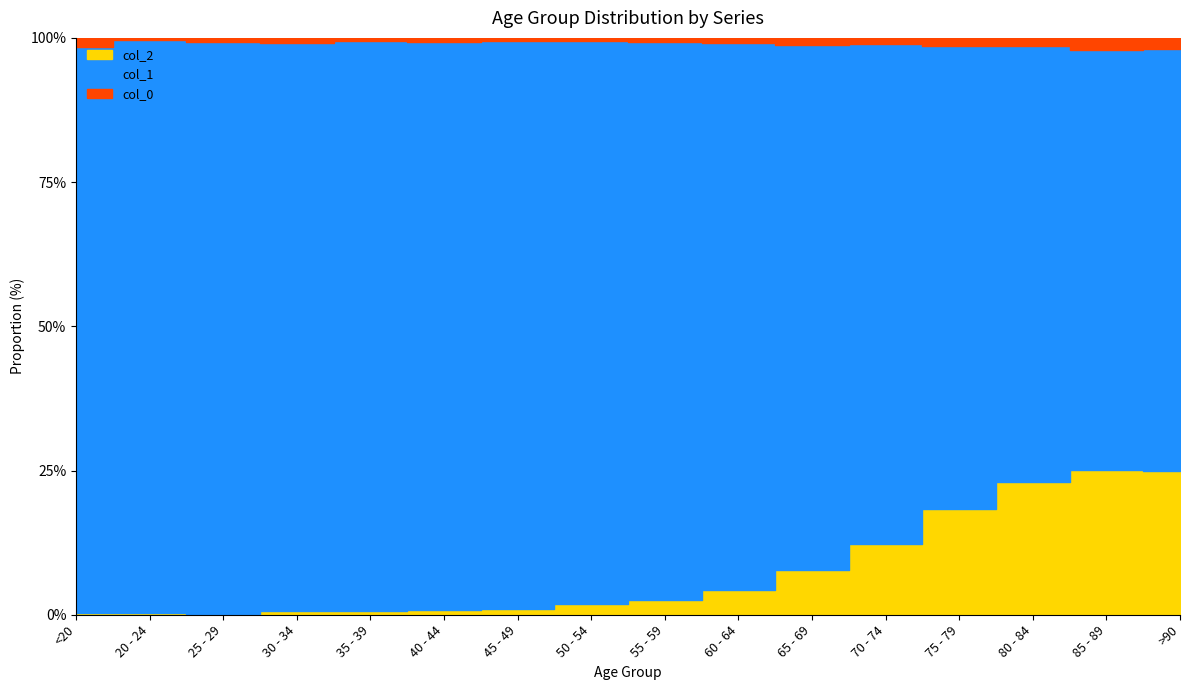

Reading right to left, transcribe all the data shown in this chart.

col_0: >90=93	85 - 89=206	80 - 84=209	75 - 79=220	70 - 74=153	65 - 69=137	60 - 64=84	55 - 59=59	50 - 54=39	45 - 49=23	40 - 44=20	35 - 39=17	30 - 34=27	25 - 29=14	20 - 24=5	<20=77
col_1: >90=3604	85 - 89=7417	80 - 84=10764	75 - 79=12434	70 - 74=12018	65 - 69=9883	60 - 64=9236	55 - 59=8400	50 - 54=6803	45 - 49=4396	40 - 44=3078	35 - 39=2814	30 - 34=2765	25 - 29=2038	20 - 24=1191	<20=4641
col_2: >90=1224	85 - 89=2548	80 - 84=3273	75 - 79=2848	70 - 74=1690	65 - 69=850	60 - 64=426	55 - 59=227	50 - 54=126	45 - 49=47	40 - 44=24	35 - 39=18	30 - 34=17	25 - 29=3	20 - 24=4	<20=18